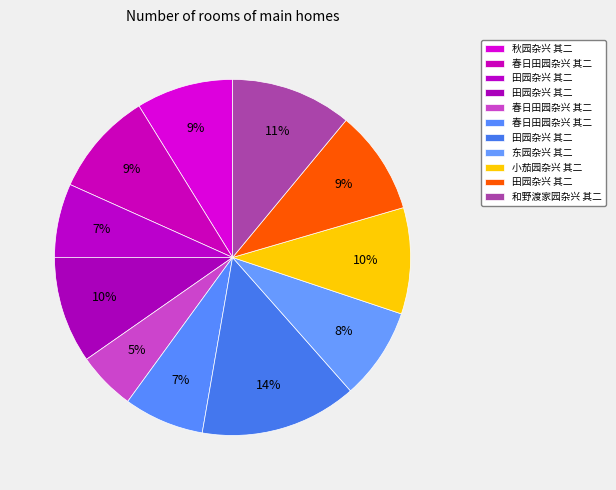

How many segments does this pie chart have?

11